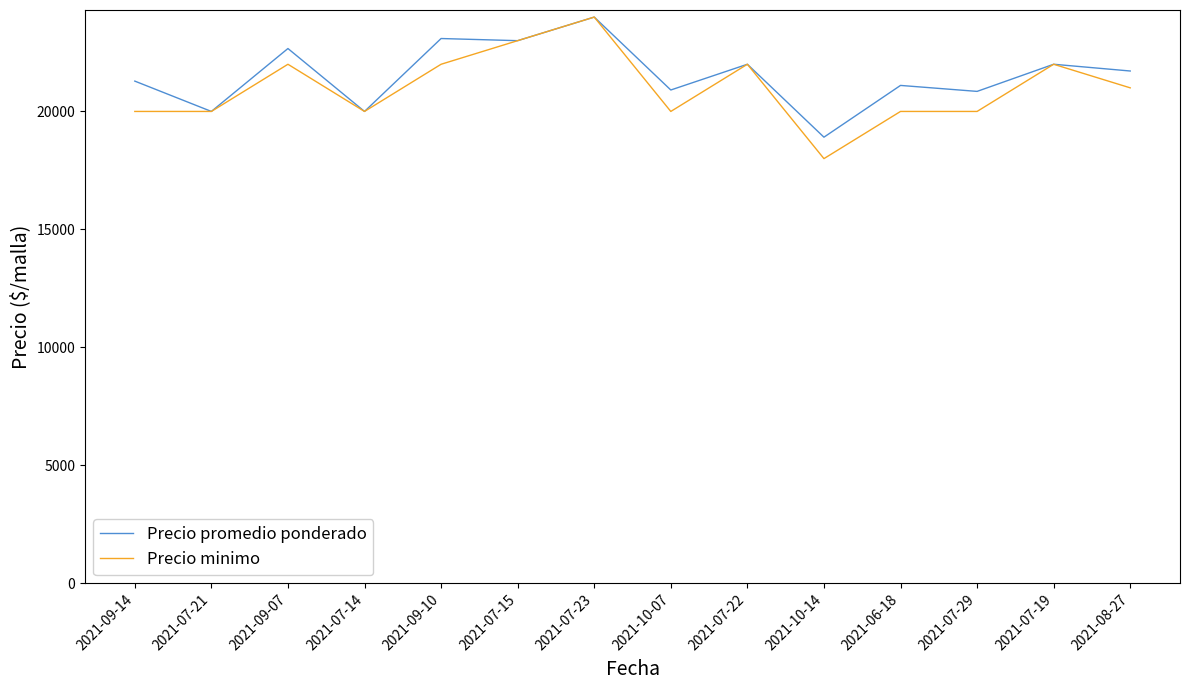

What is the difference between the highest and lowest values at 2021-07-29?

850